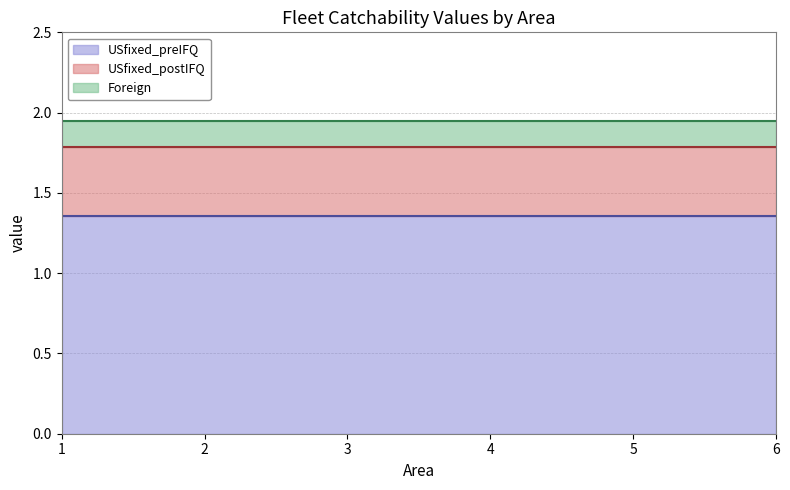

True or false: Foreign and USfixed_preIFQ cross at least once.

False